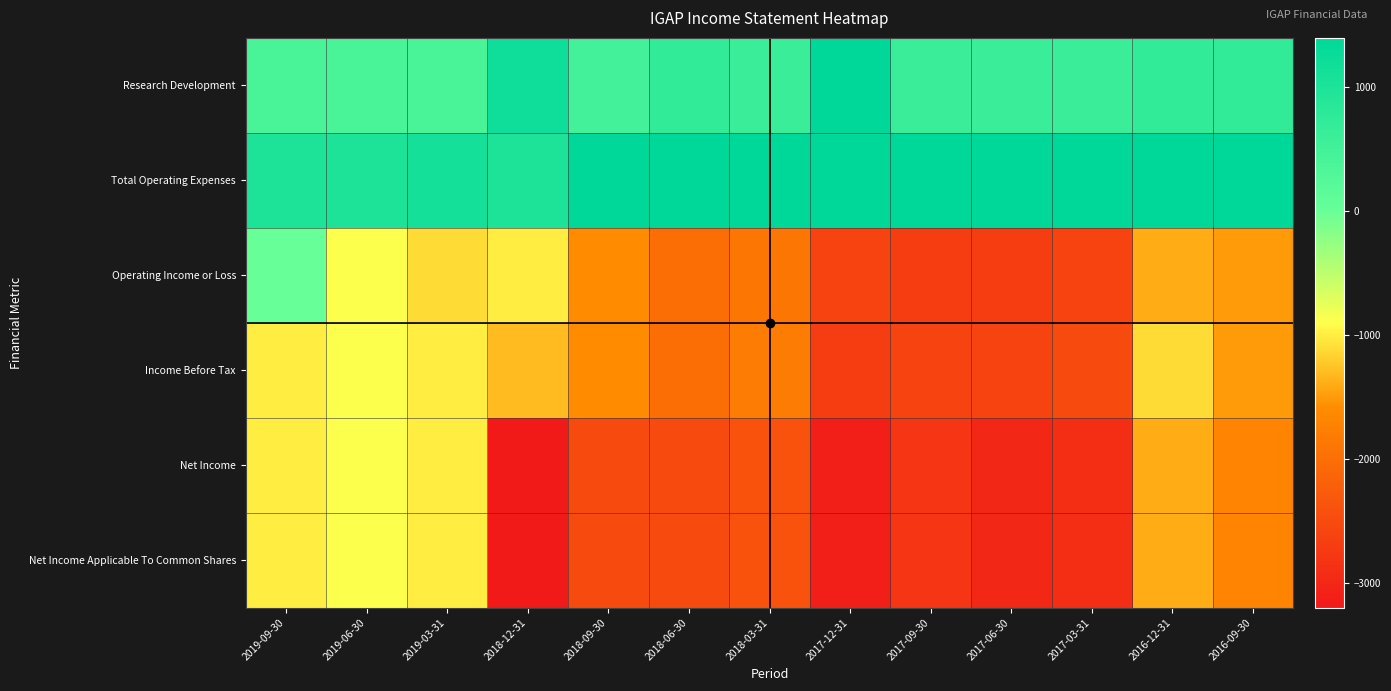

How many series are shown in this chart?

6